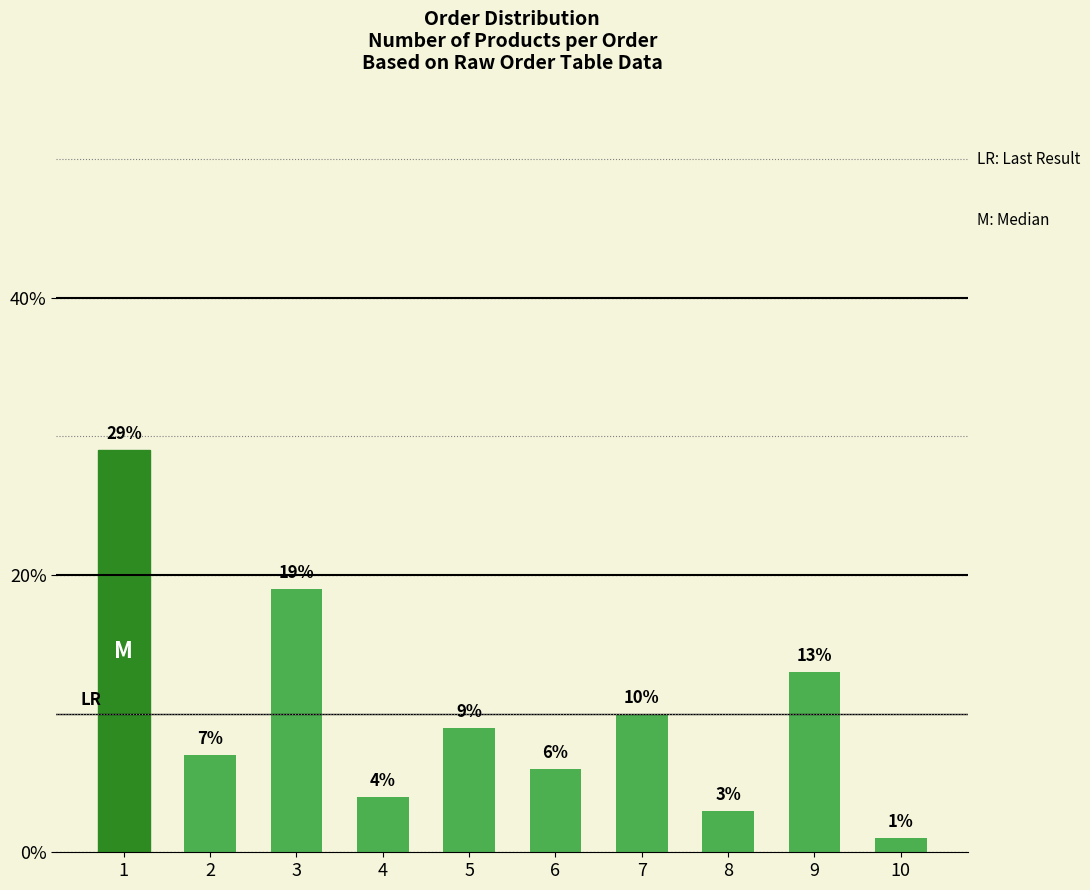

Reading right to left, list all the values displayed in this chart.

1	13	3	10	6	9	4	19	7	29